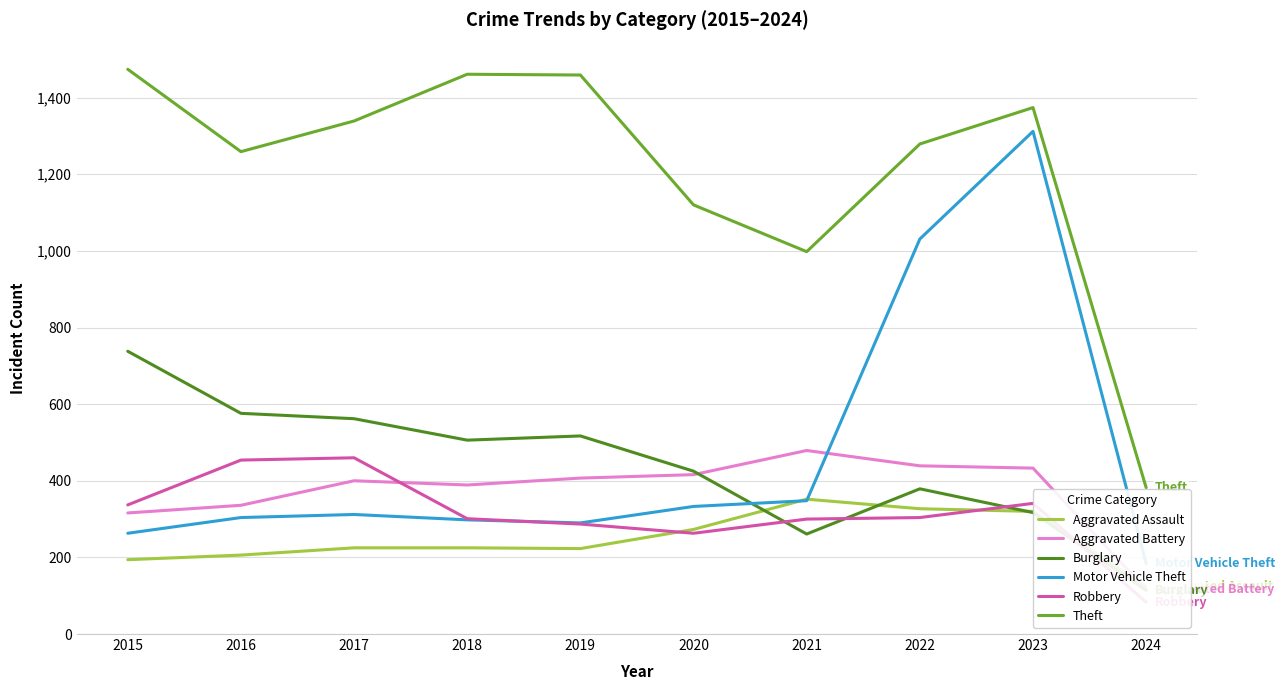

How many interior local valleys does the Theft series have?

2